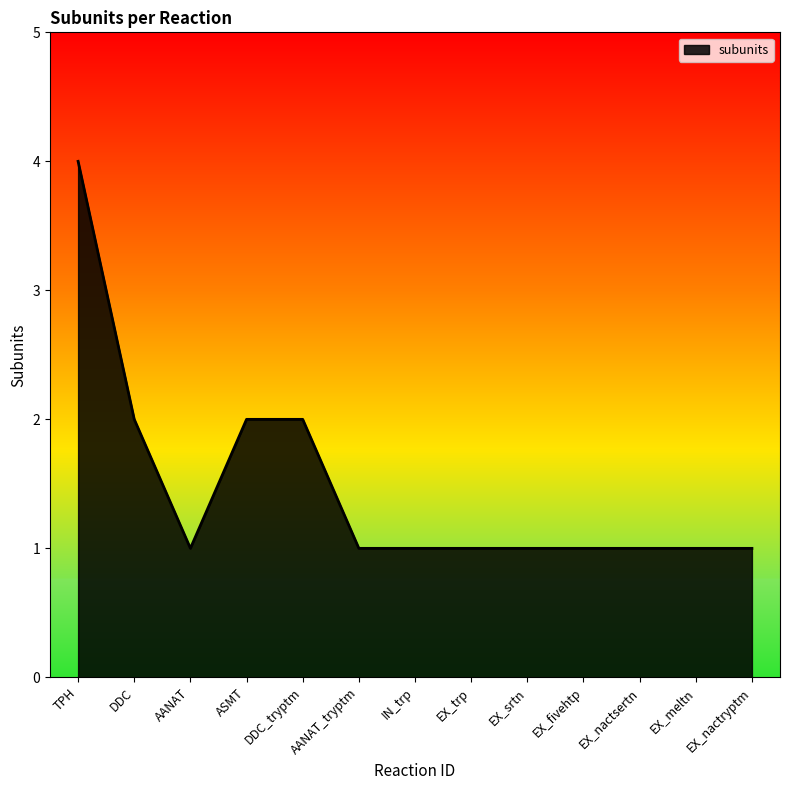

Is it true that the value at DDC_tryptm is 2?

True